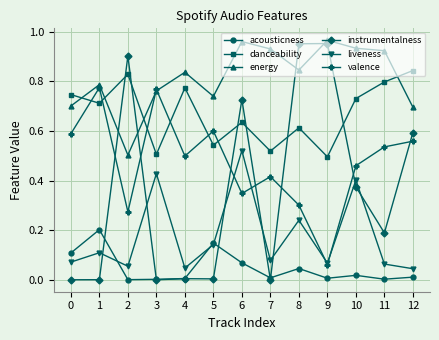

Is the value of liveness at 0 greater than the value of energy at 4?

No